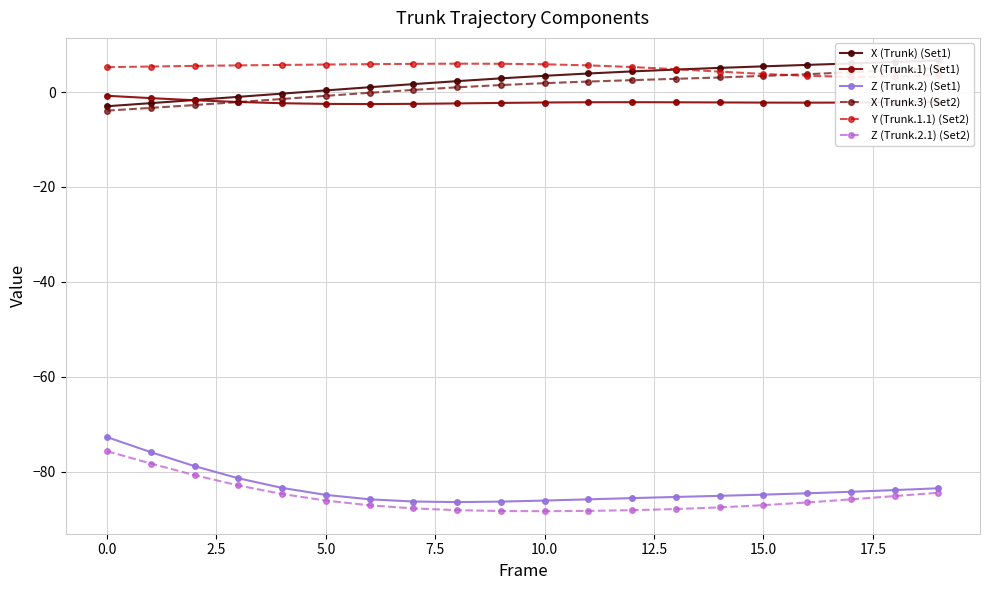

Between 13 and 16, which series saw the biggest shift?

Y (Trunk.1.1) (Set2)